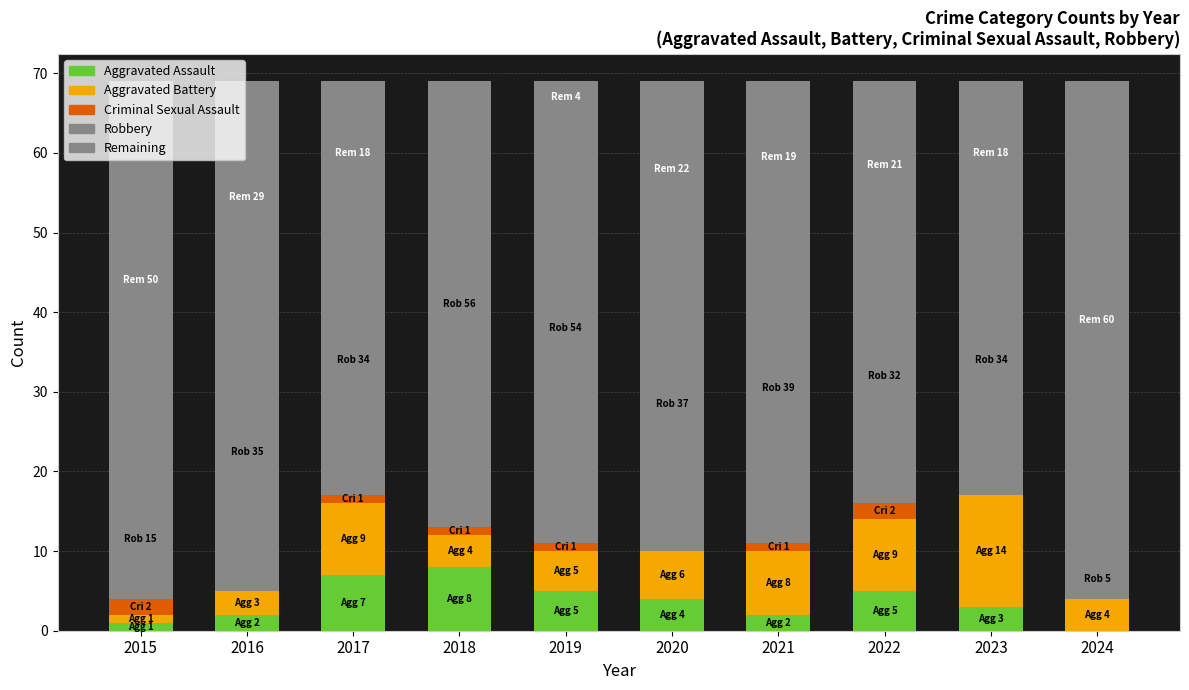

Are the bars horizontal?

No